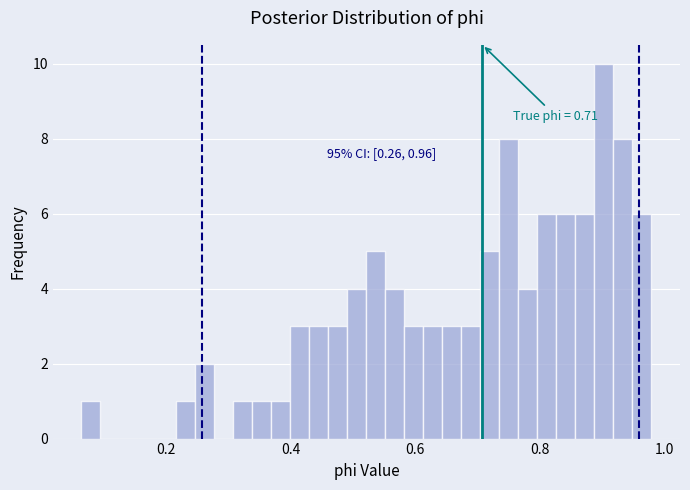

Read against the x-axis, roughly where is the centre of the tallest bar?

0.90